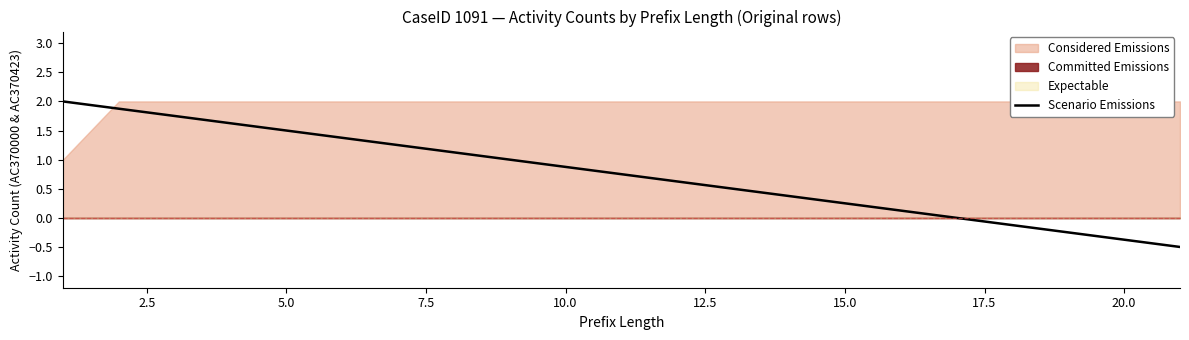

The Scenario Emissions series shows 0.5 at 5.0. True or false?

False